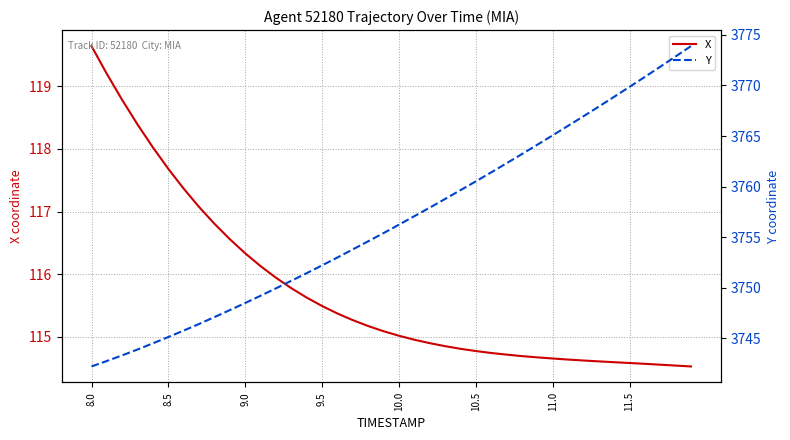

At how many categories does at least one series exceed 1526?

40